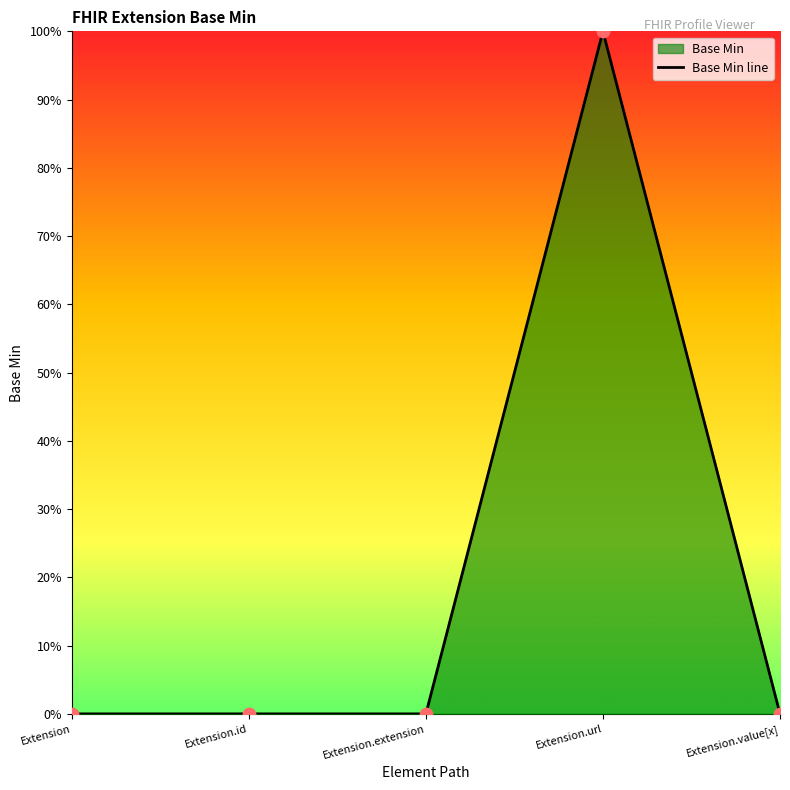

What is the change in value from Extension to Extension.url?

+1